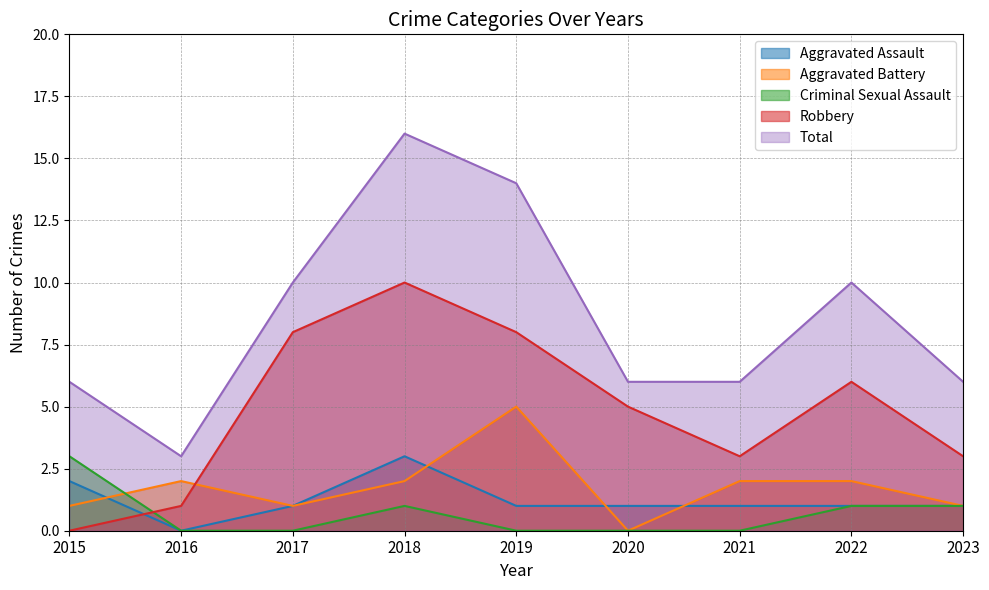

What is the value of the Aggravated Assault point at the 9th from the left?

1